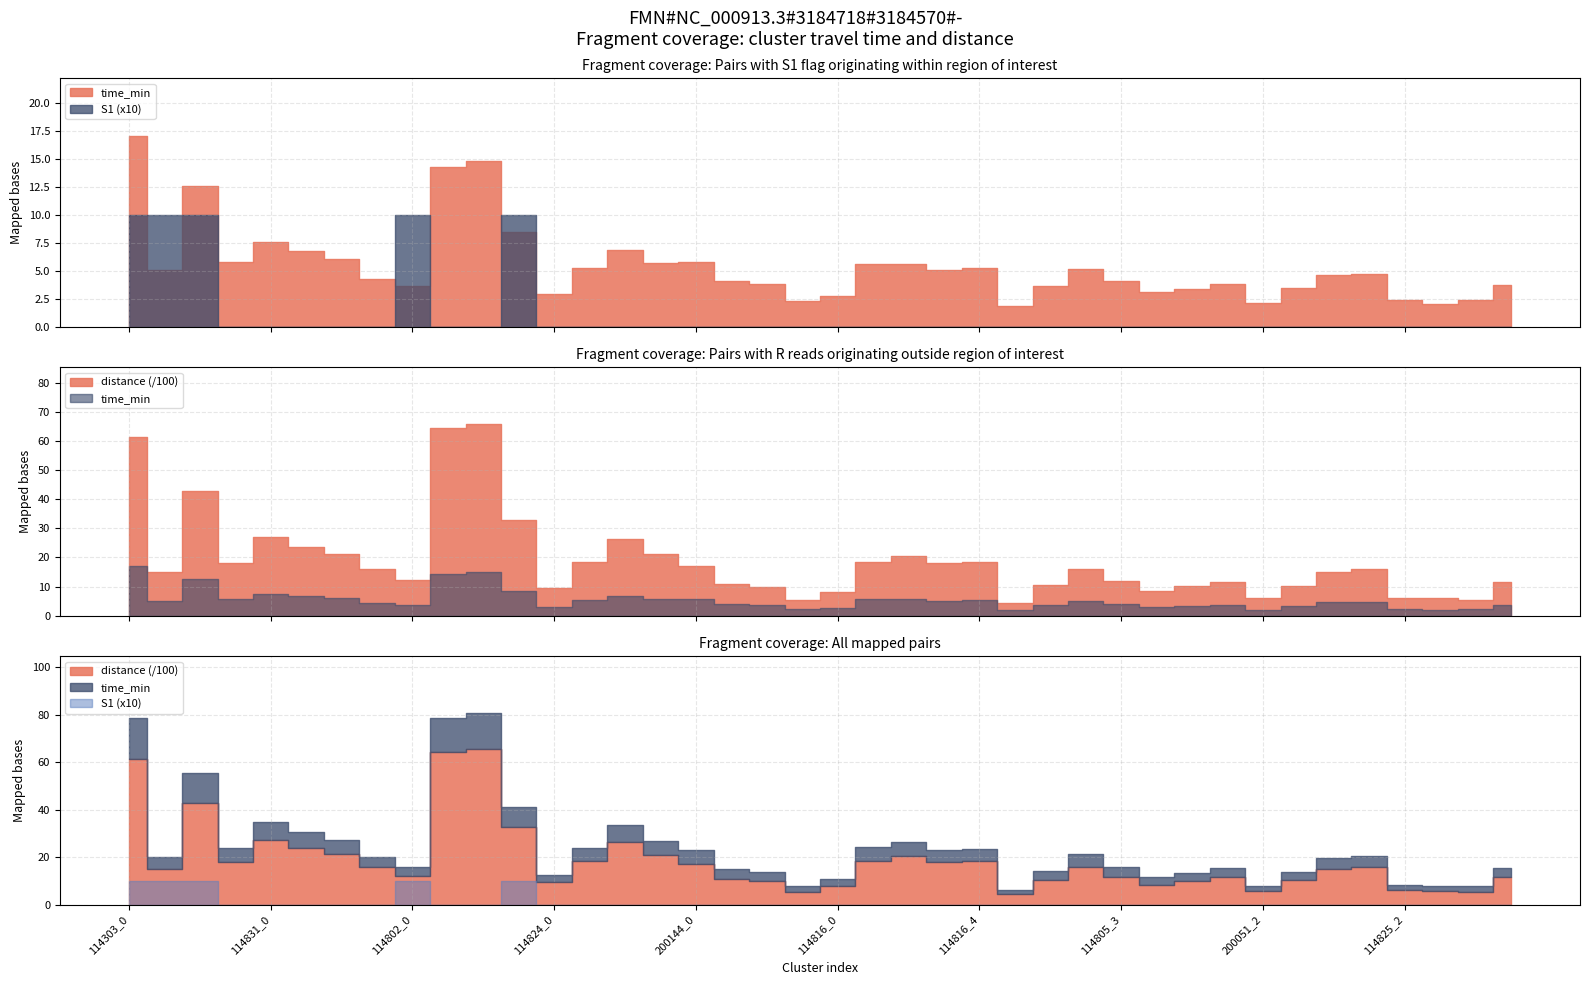

What is the approximate value of time_min at 114303_3?

5.8